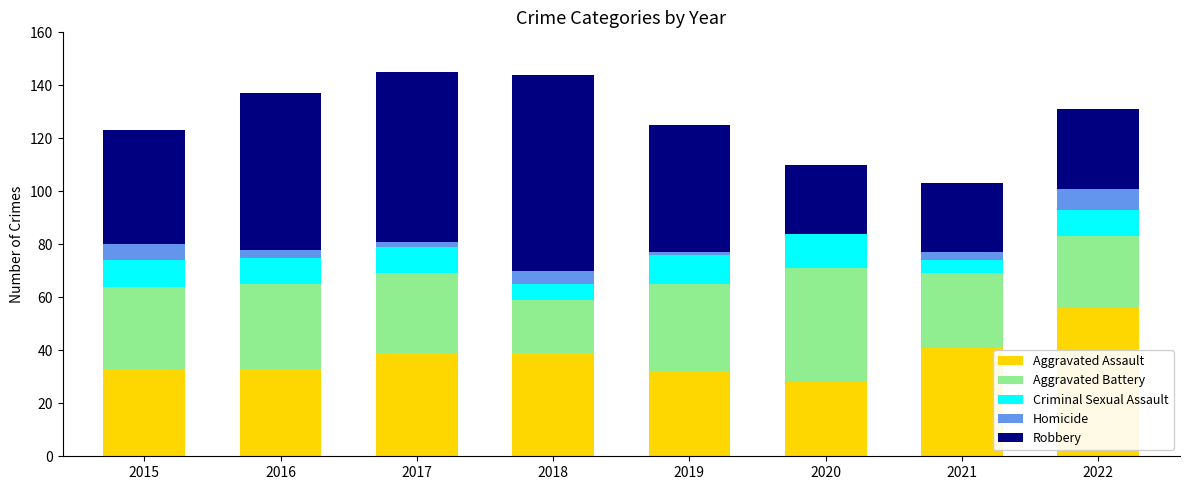

What is the maximum value for Aggravated Assault?

56